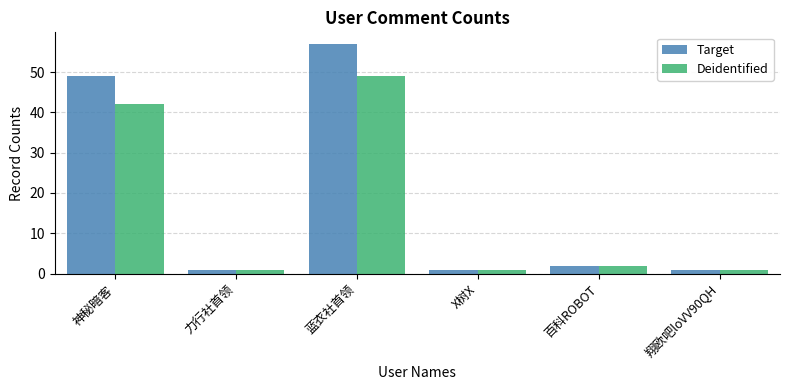

At which label is Target closest to 29?

神秘暗客